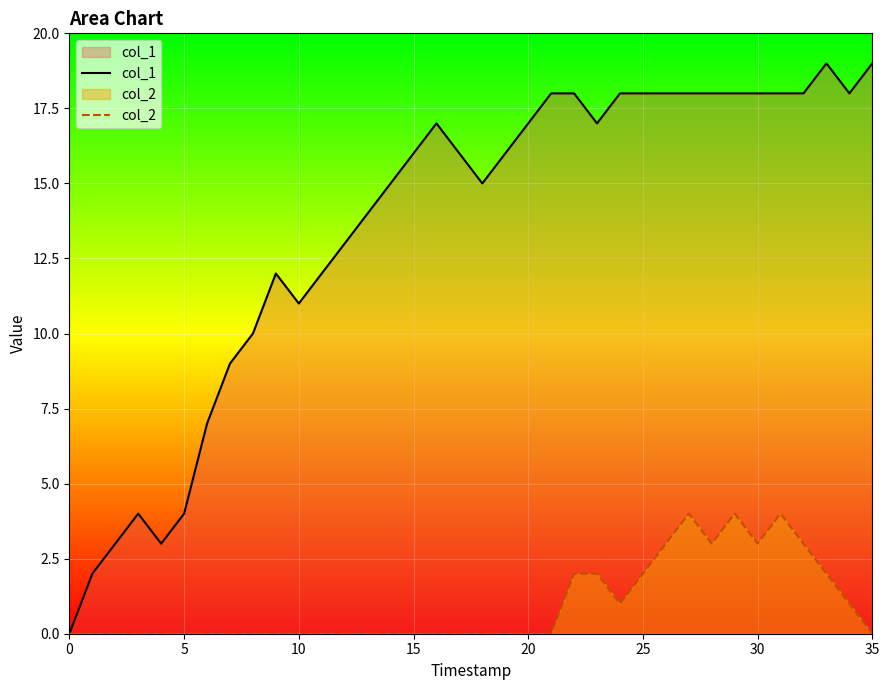

At which category does the chart reach its peak across all series?

33